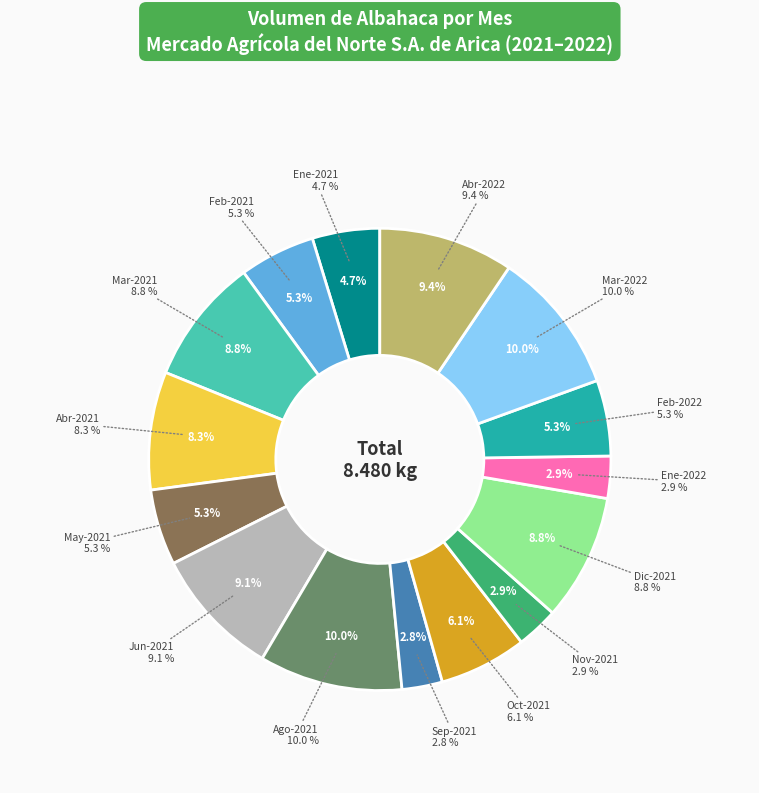

The 14 slice represents 1% of the pie. True or false?

False